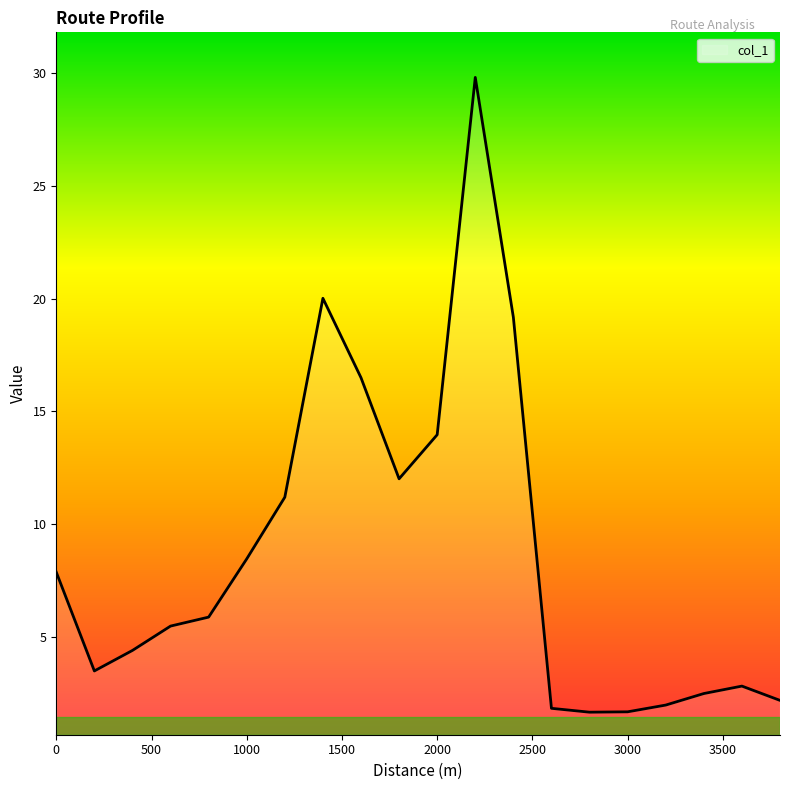

What is the minimum value shown in the chart?

1.6